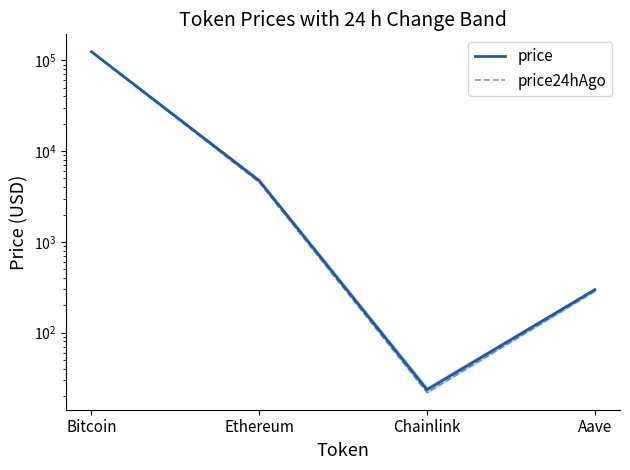

At how many categories does at least one series exceed 17374?

1